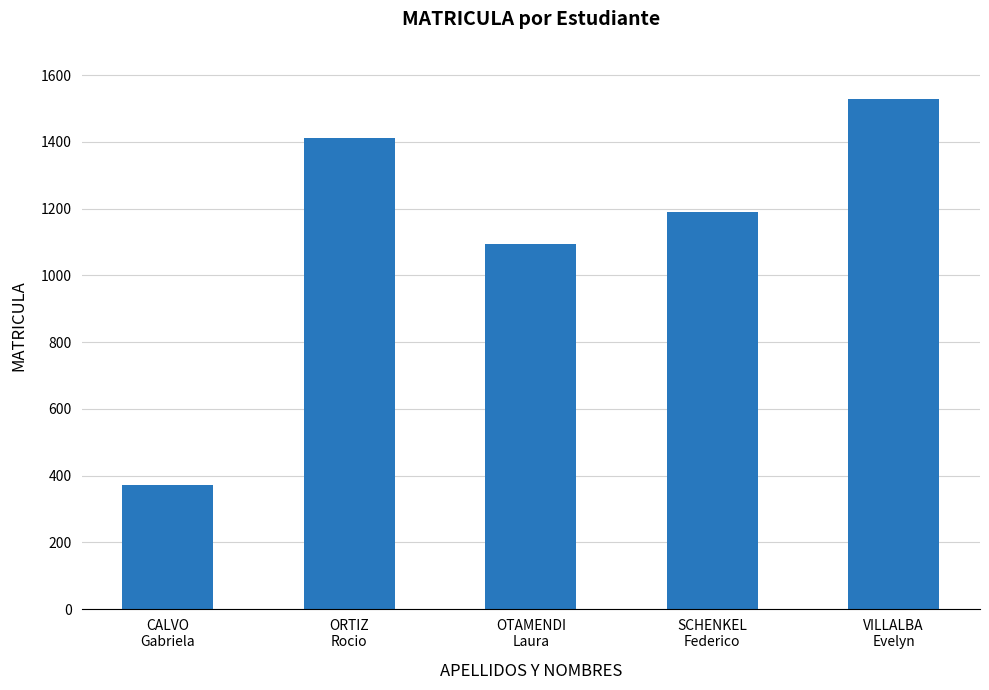

Are the bars grouped side by side (vs. stacked)?

No